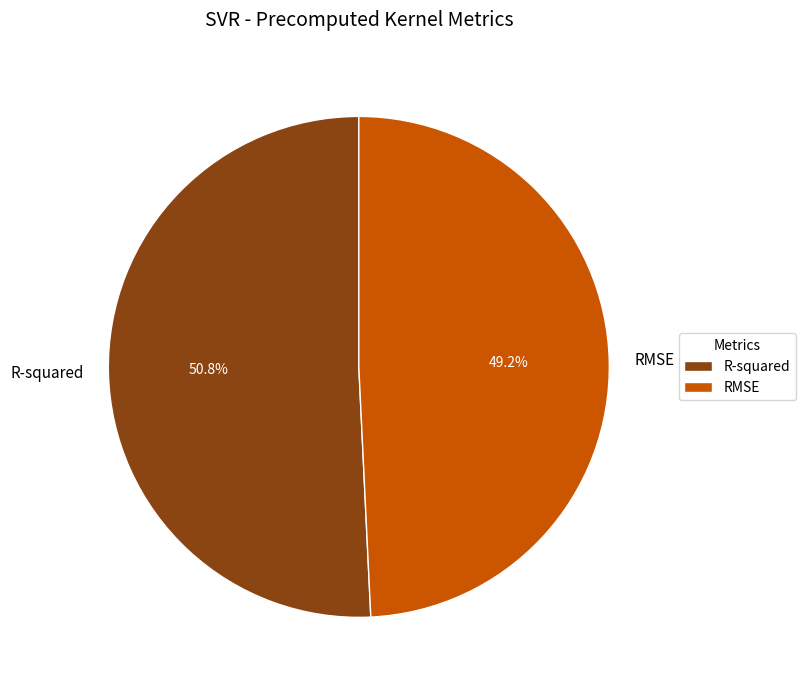

The R-squared slice represents 58% of the pie. True or false?

False